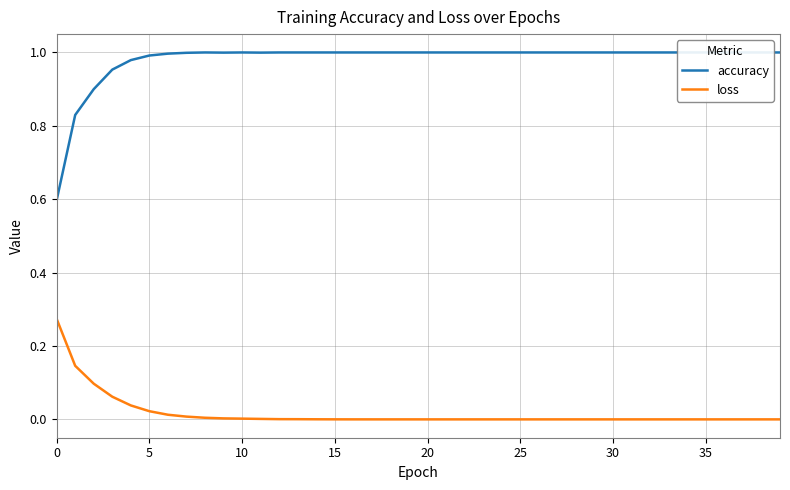

What is the label of the 26th point from the left?

25